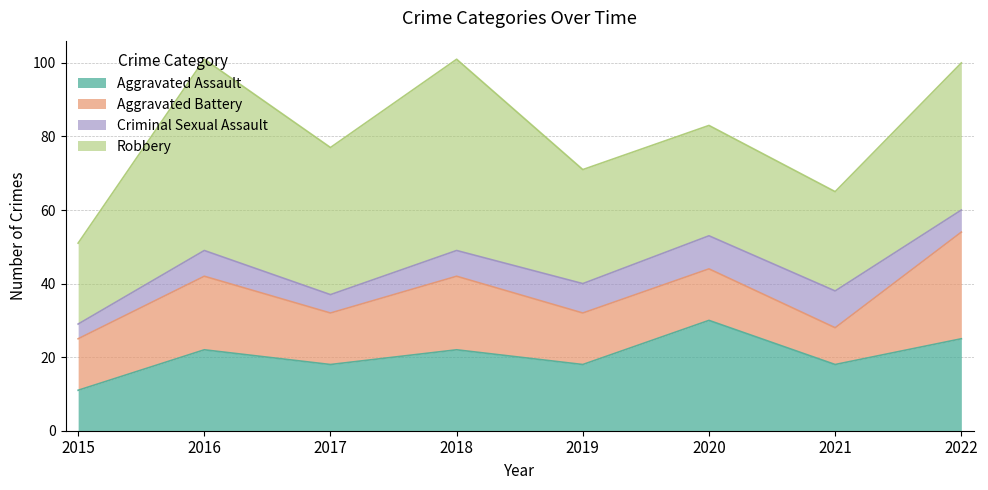

At which category is the sum across all series the highest?

2016